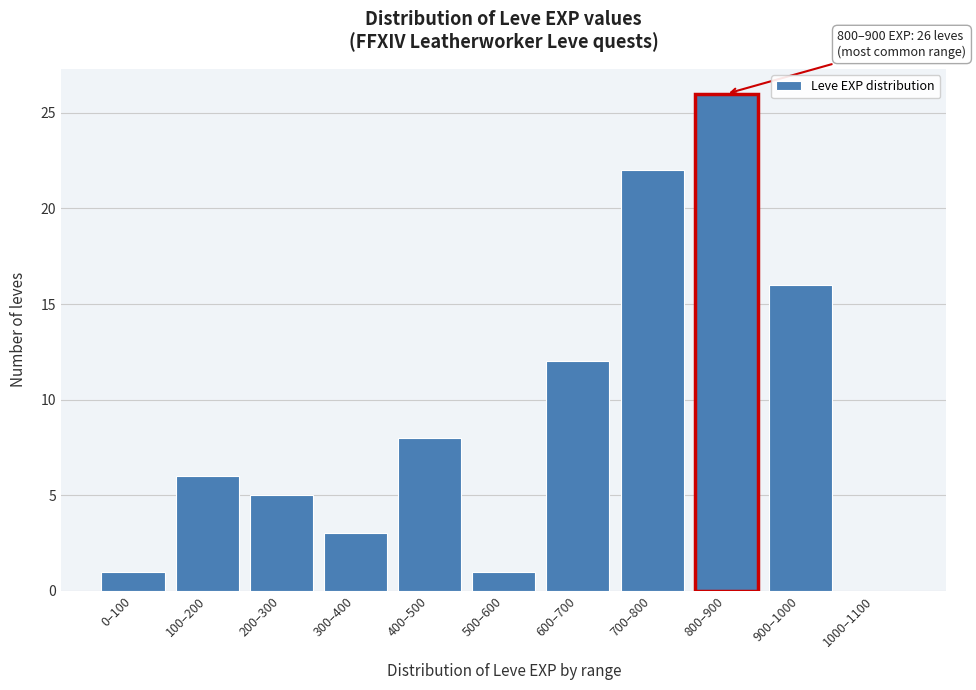

Reading right to left, extract all data points from this chart.

1000–1100=0	900–1000=16	800–900=26	700–800=22	600–700=12	500–600=1	400–500=8	300–400=3	200–300=5	100–200=6	0–100=1